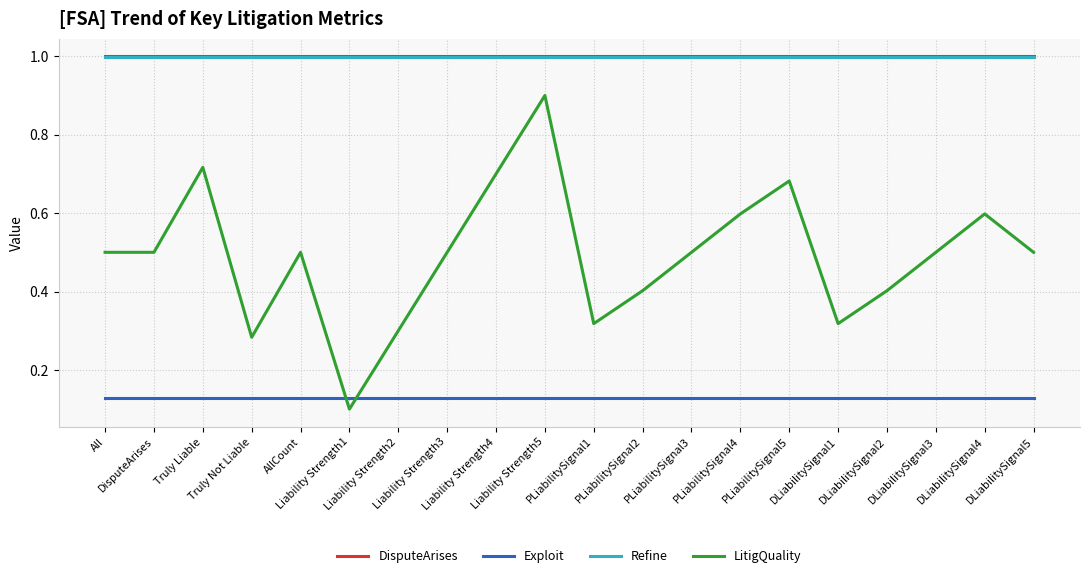

Which series has the widest spread of values?

LitigQuality